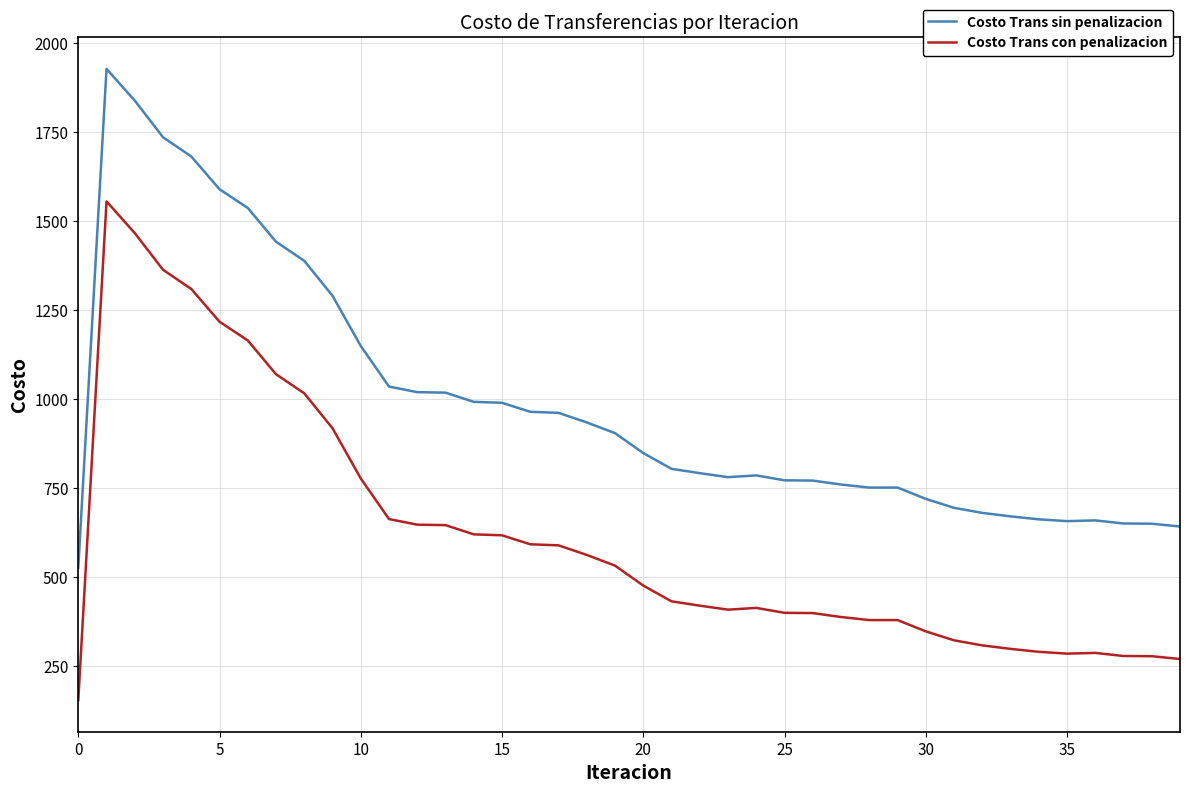

True or false: Costo Trans sin penalizacion and Costo Trans con penalizacion intersect in this chart.

False